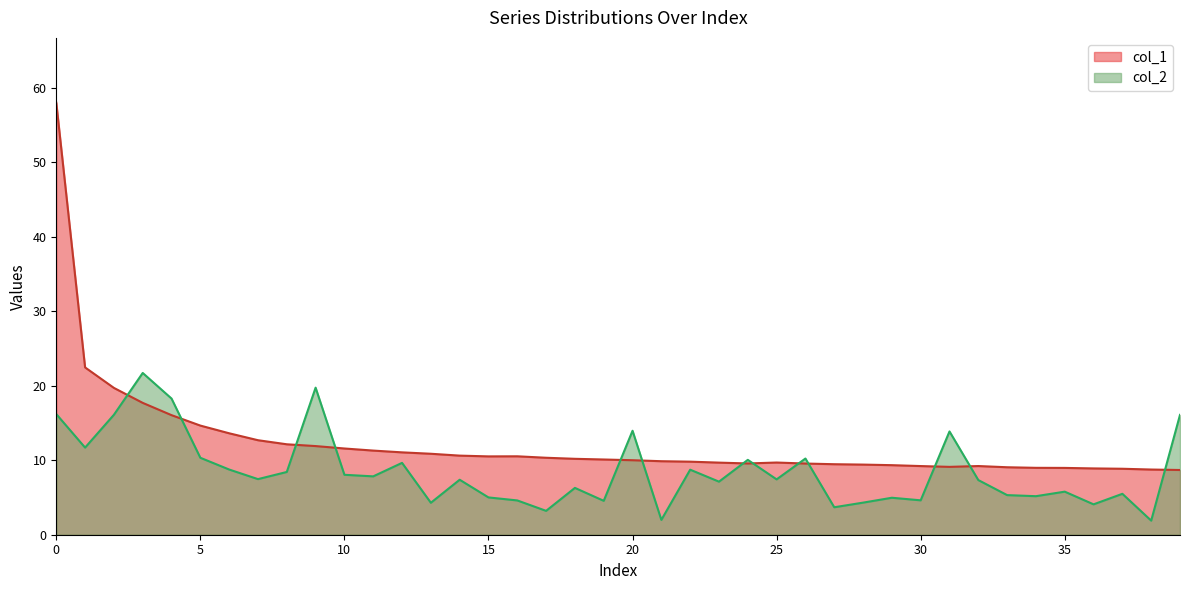

At 8, list the series in order from smallest to largest.

col_2, col_1